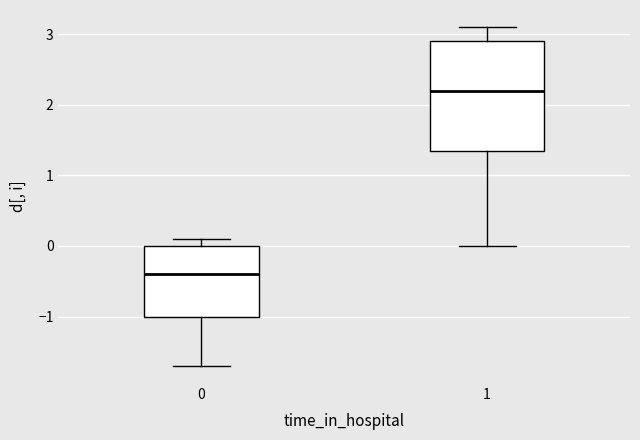

Reading left to right, transcribe this box plot: for each box, give where its median line is, the range the box spans, and where its two whiskers end, as read against the y-axis. The values are not printed on the chart, so give them approximately, as read against the axis.

0: median -0.4, box -1.0 to 0.0, whiskers -1.7 to 0.1
1: median 2.2, box 1.4 to 2.9, whiskers 0.0 to 3.1